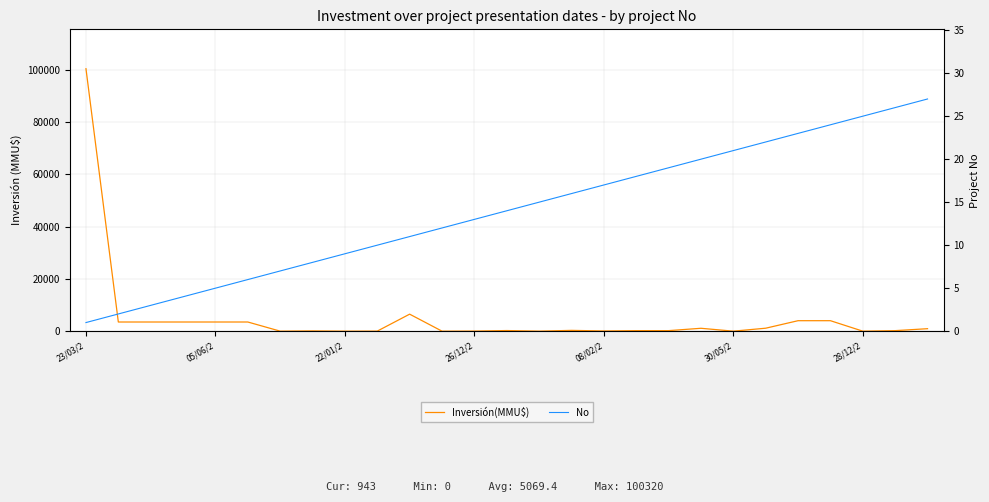

How many lines are shown in the chart?

2